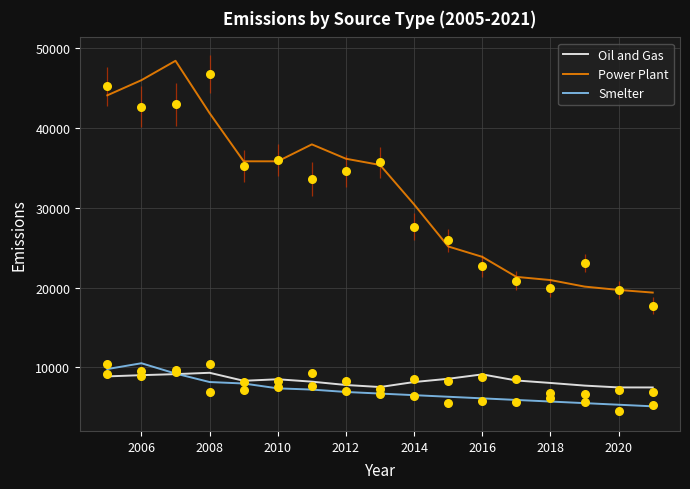

Which series contains the lowest Y value?

Smelter